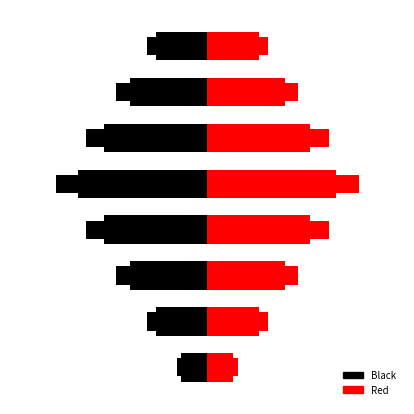

Which has a higher value, −8 or −4?

−8